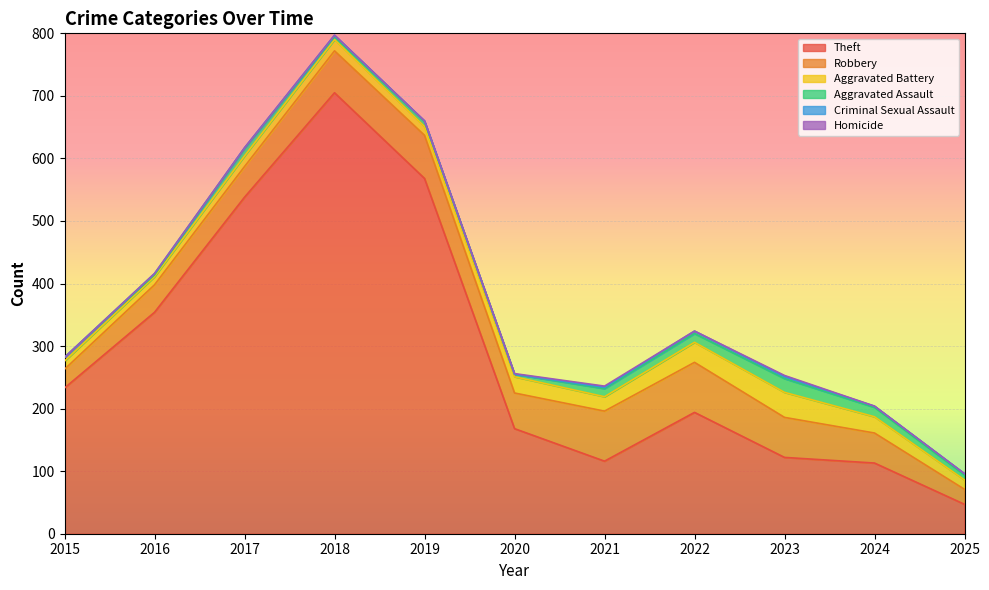

What is the approximate value of Aggravated Battery at 2022, to the nearest 5?

30